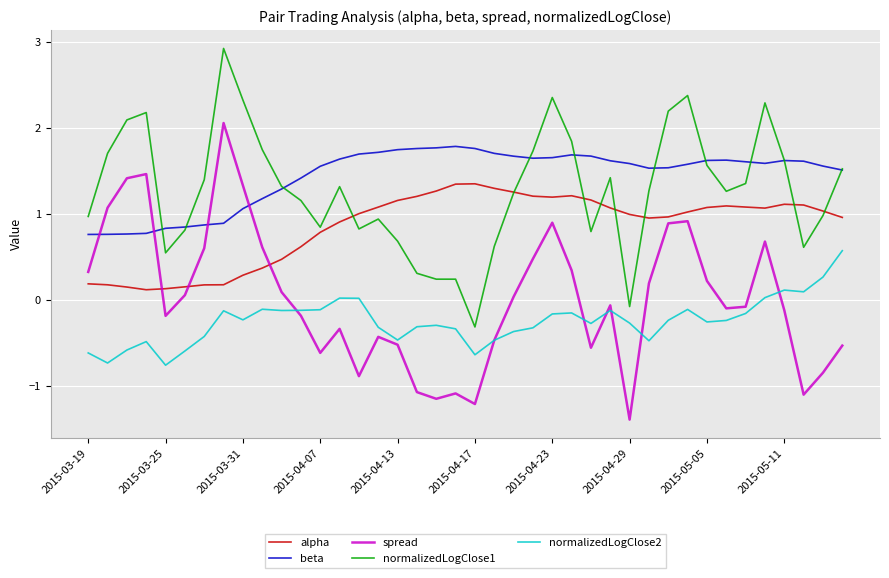

True or false: normalizedLogClose2 and beta intersect in this chart.

False